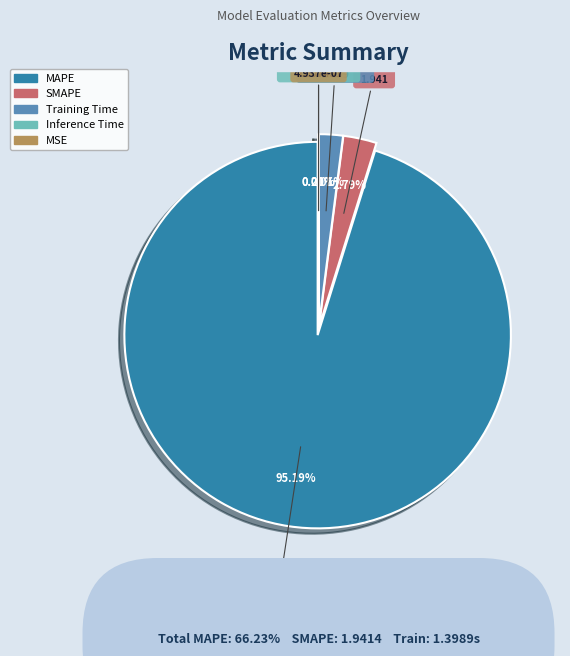

How many segments does this pie chart have?

5